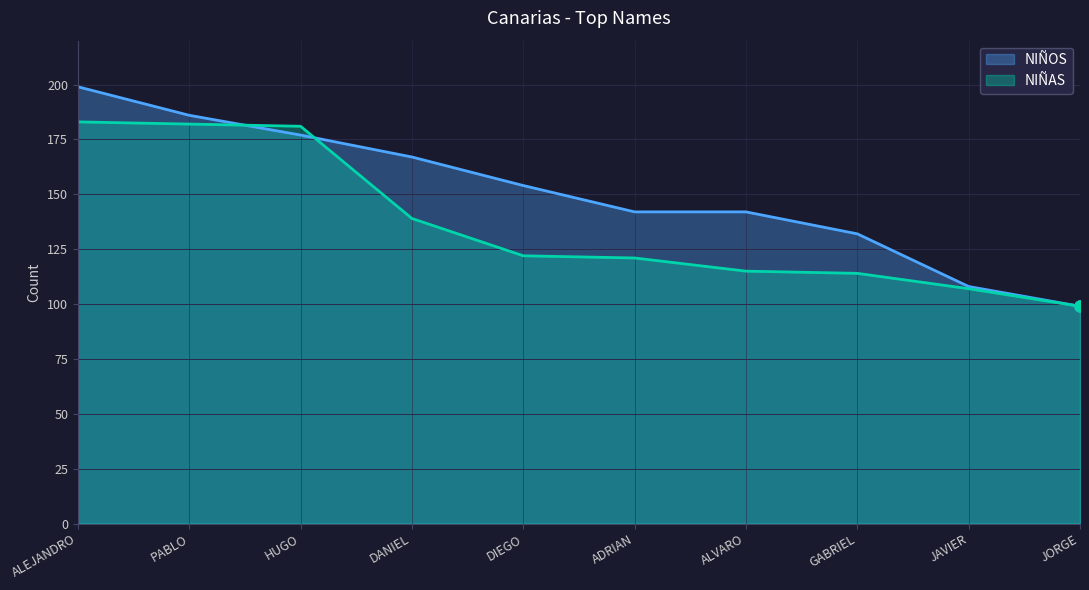

What is the maximum value shown in the chart?

199